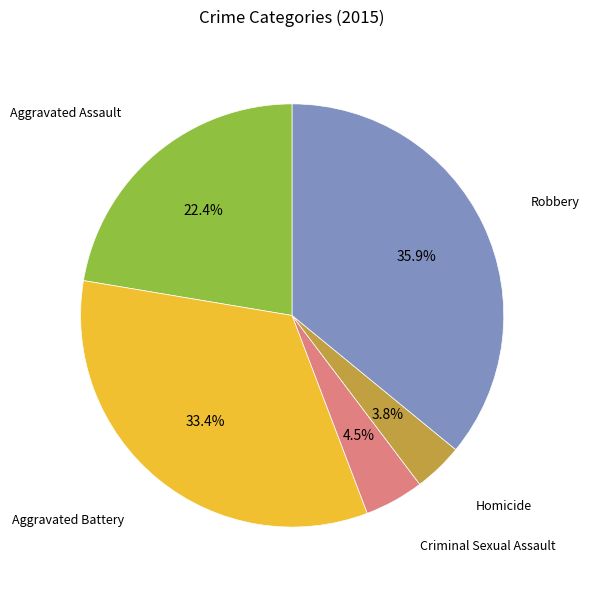

Is there any slice that represents more than half of the pie?

No